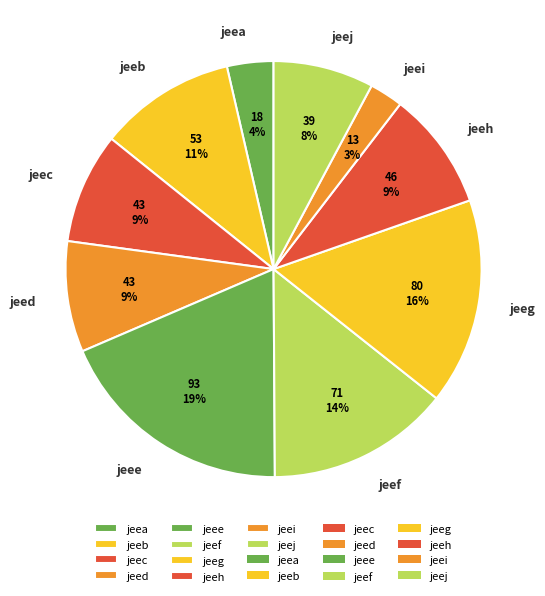

Is the sum of jeef and jeej greater than half?

No